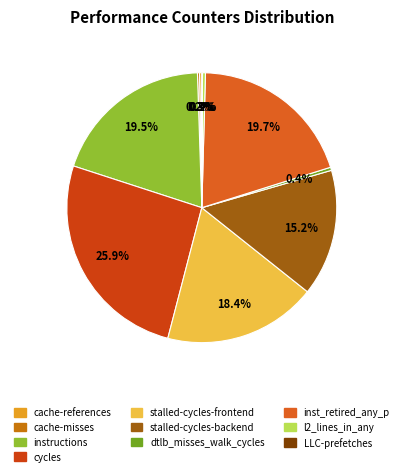

Is it true that stalled-cycles-frontend is 6% of the pie?

False